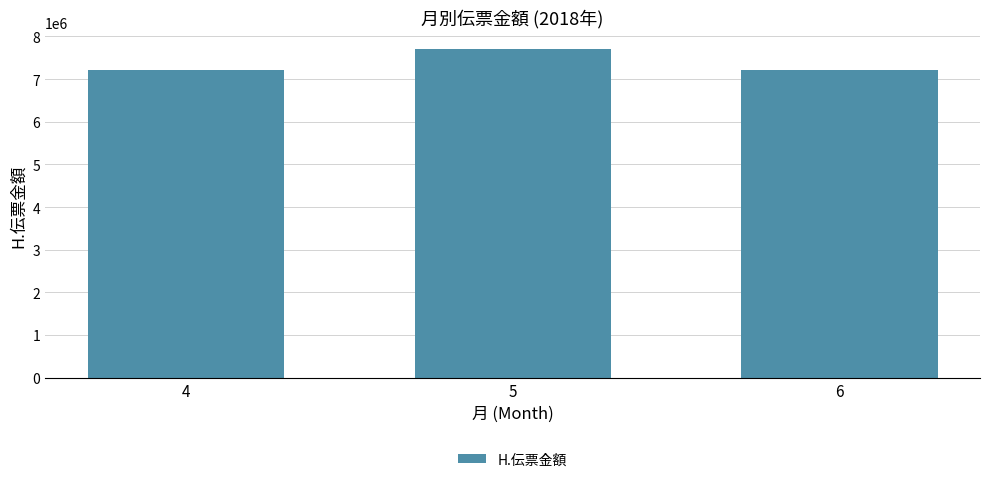

What is the sum of all values?

22132679